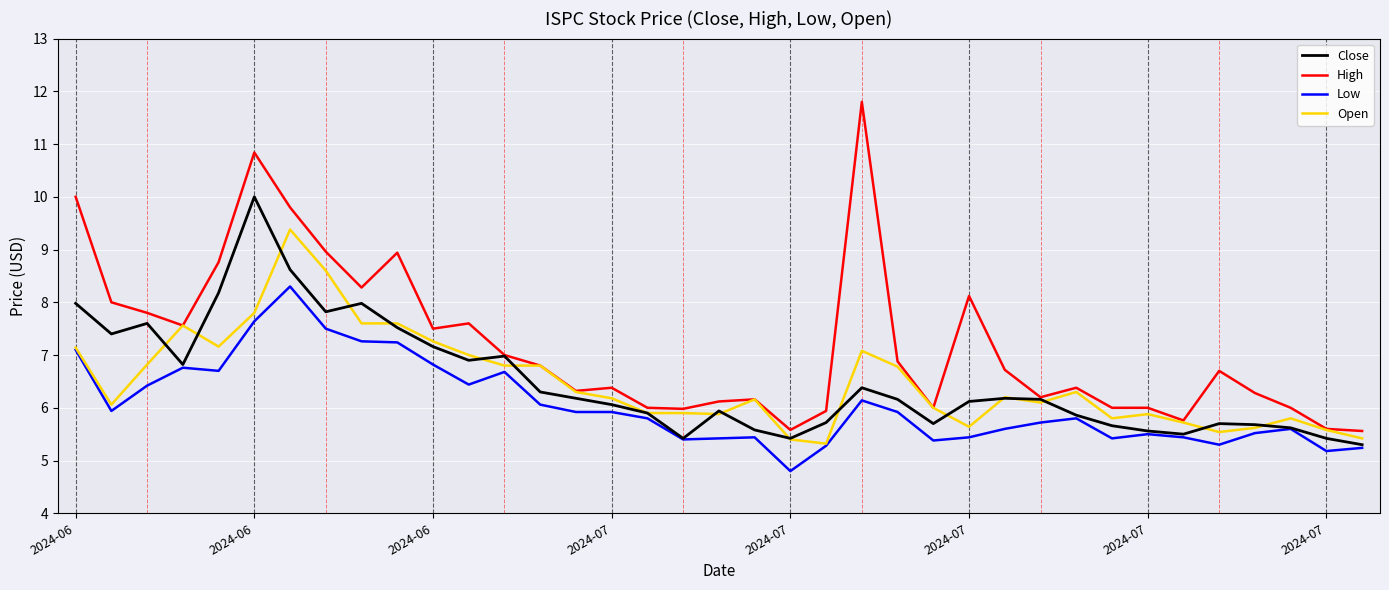

At how many categories does at least one series exceed 9?

4